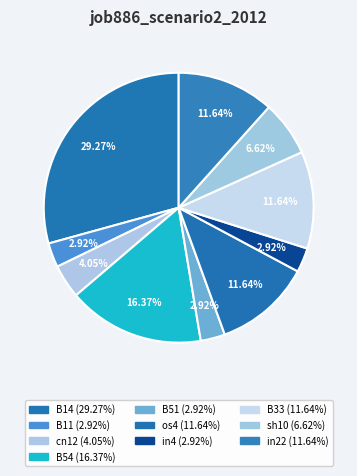

Is there a majority slice in this chart?

No